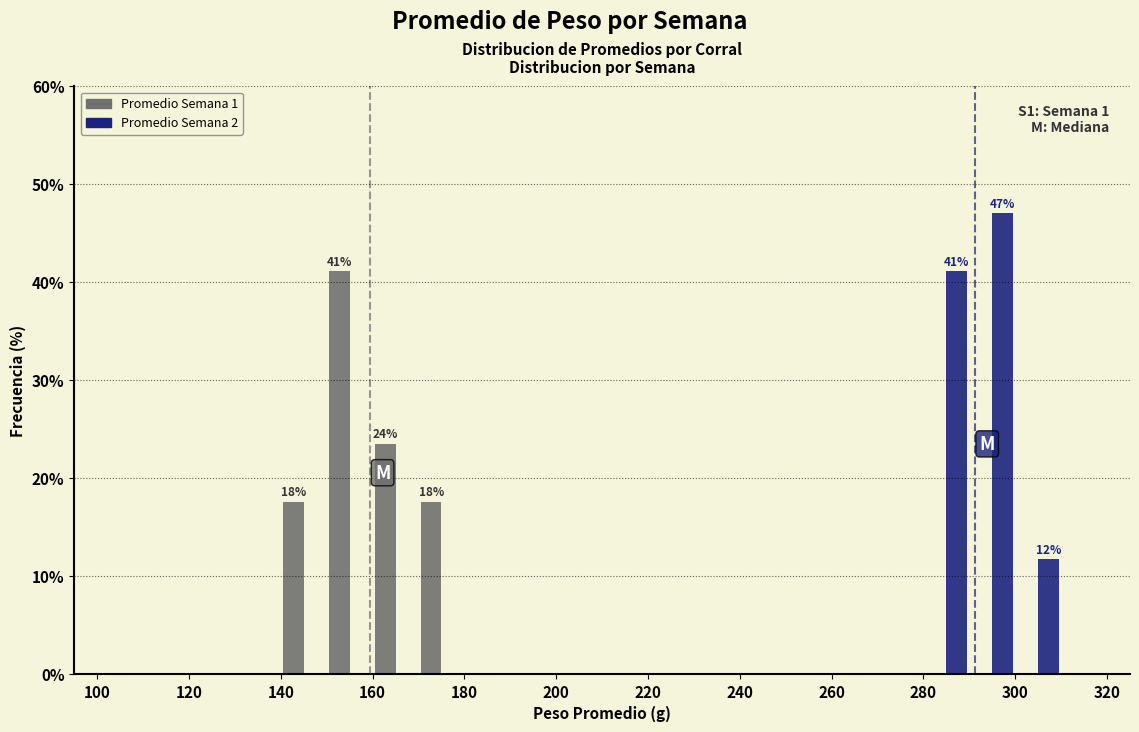

In the Promedio Semana 1 series, which range on the x-axis has the tallest bar?

150 to 160